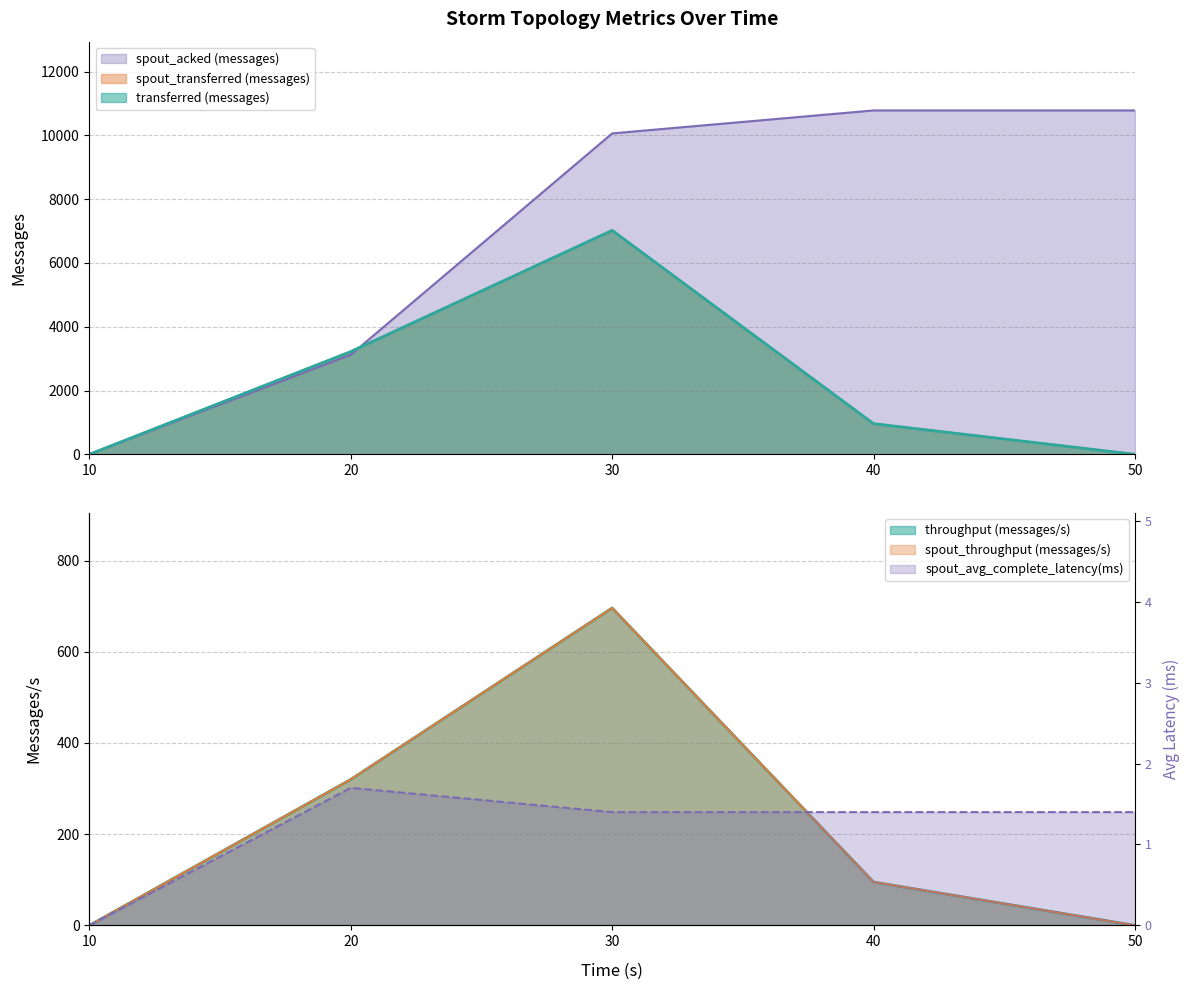

At which label does spout_throughput (messages/s) first exceed 95?

20